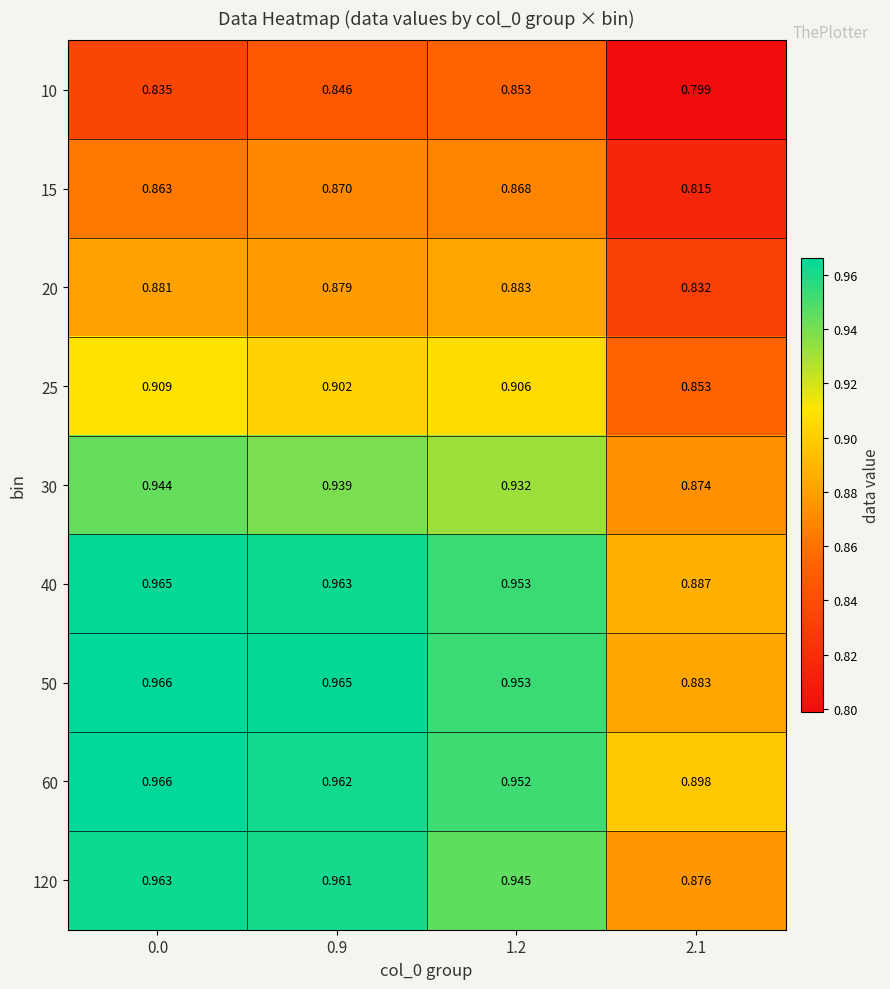

Is the value of 10 at 2.1 greater than the value of 20 at 0.9?

No